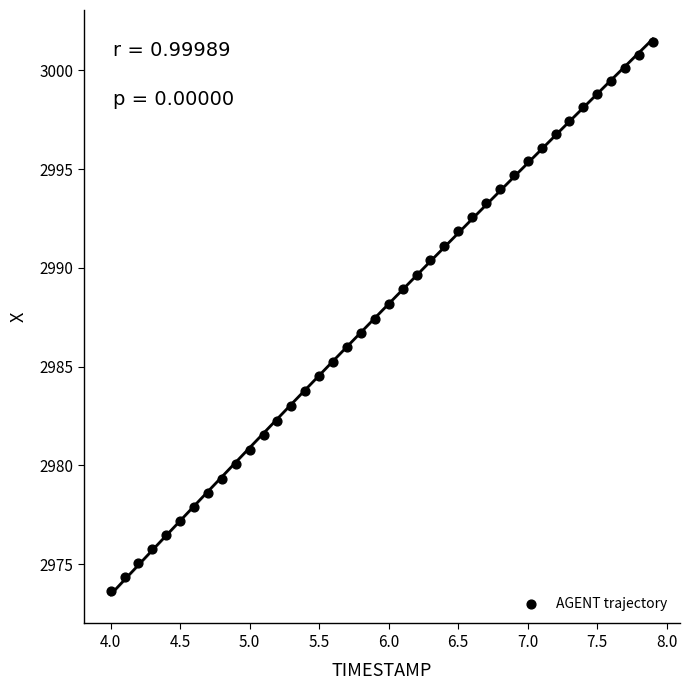

What is the range of Y values (max minus min)?

27.8